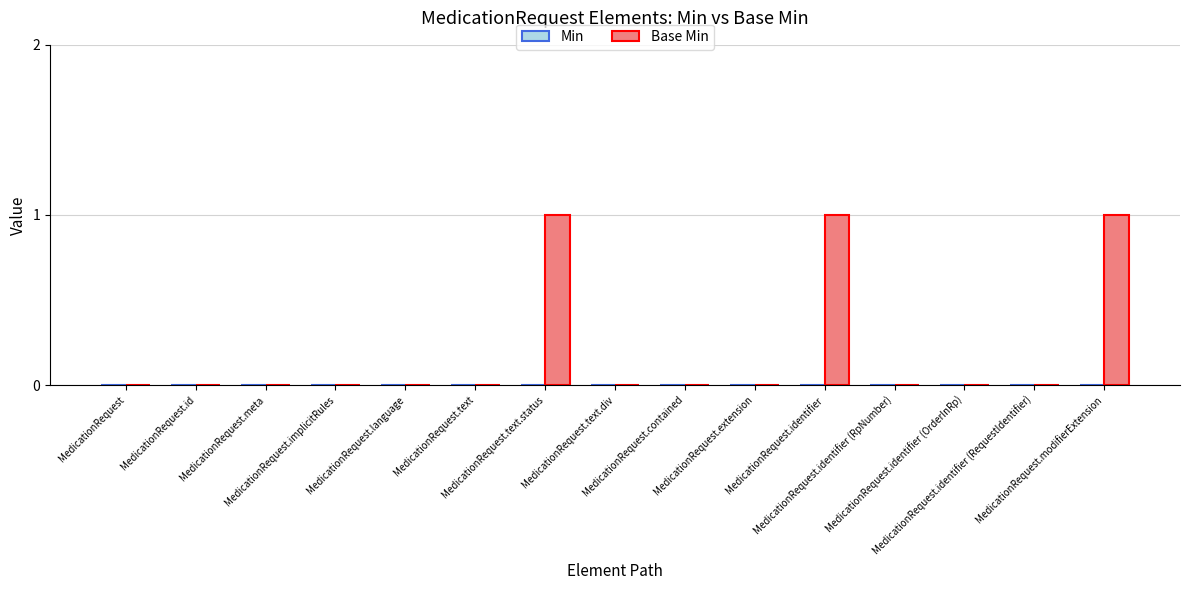

How many data points does each series have?

15